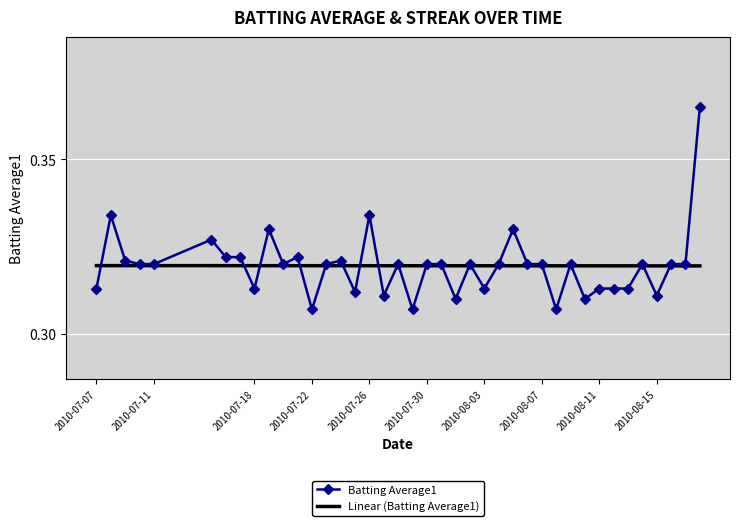

True or false: Batting Average1 has more than 2 interior local peaks.

True